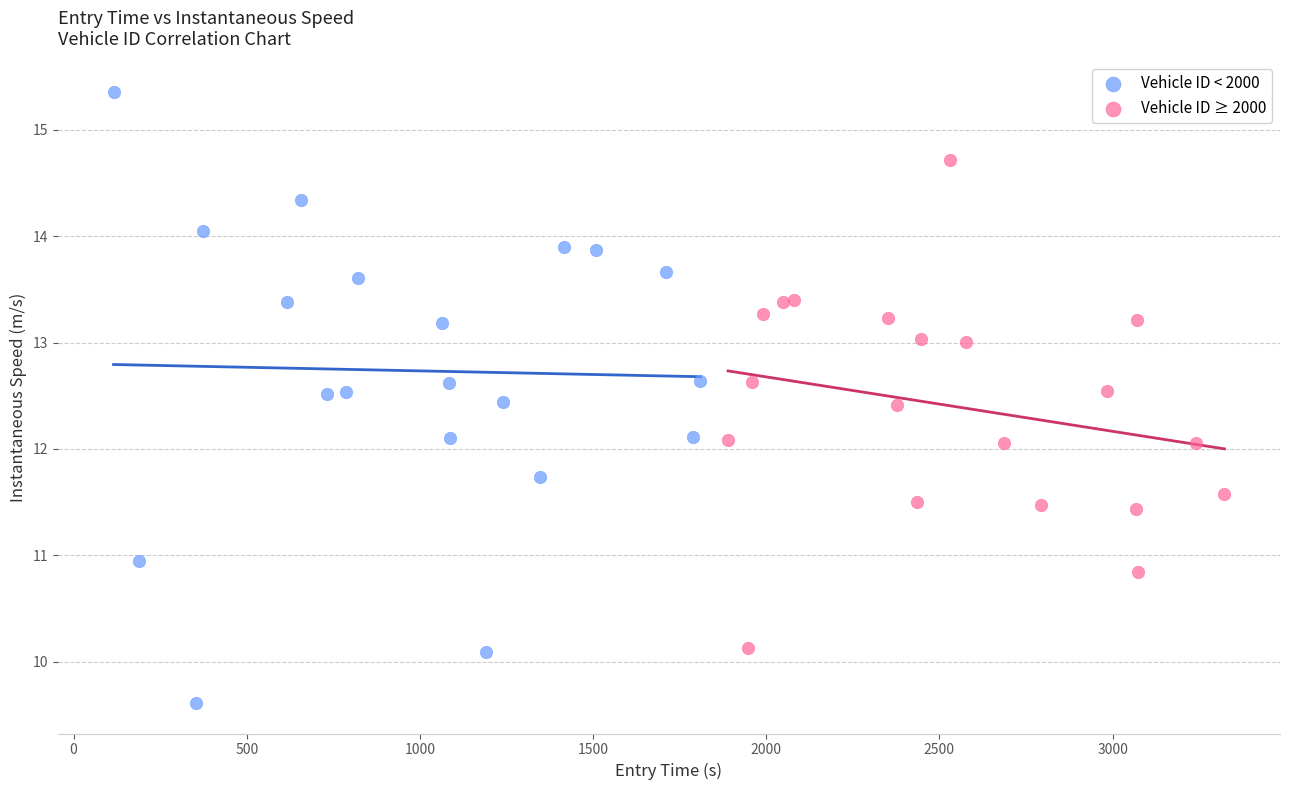

Which series reaches the minimum Y coordinate?

Vehicle ID < 2000